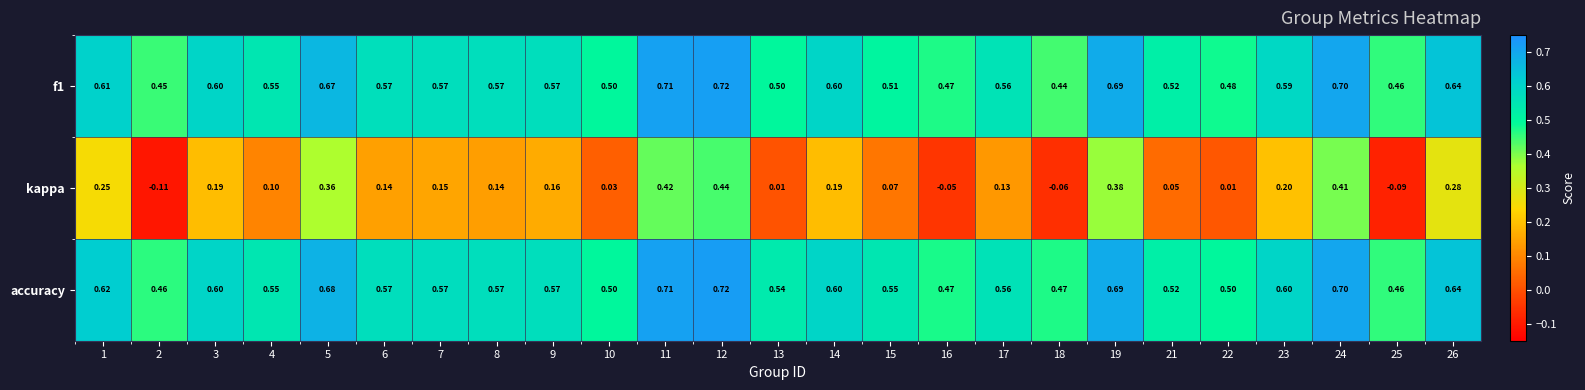

Which series has the largest total across all categories?

accuracy